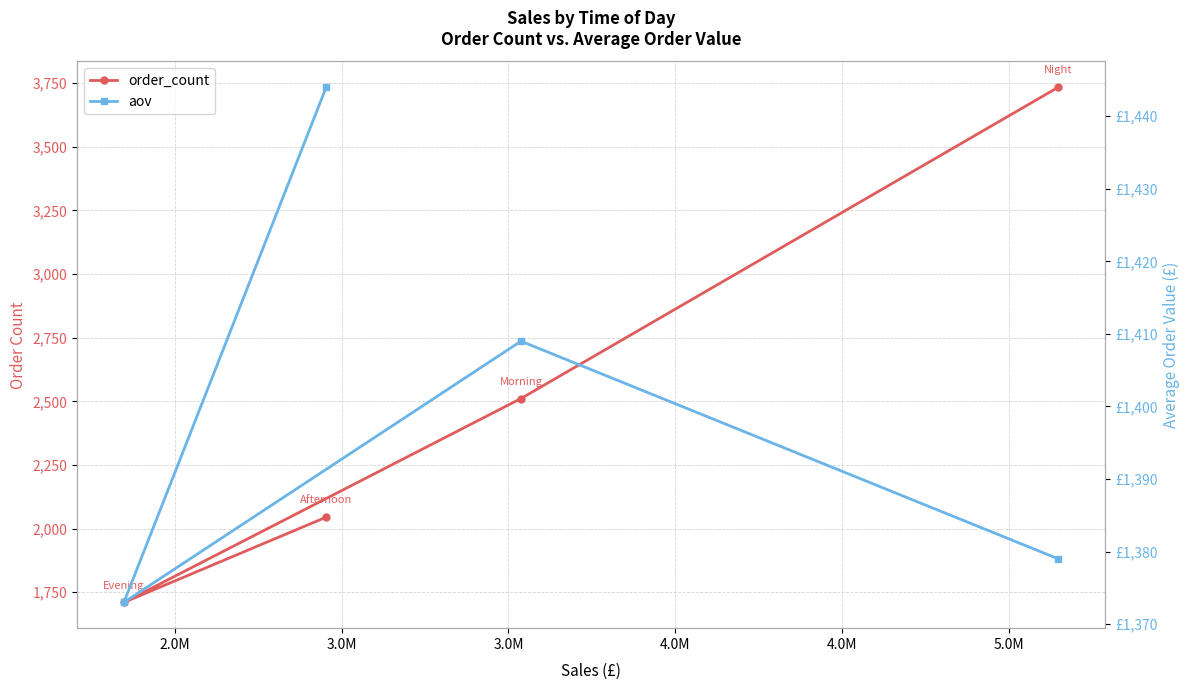

The value of aov at 3.0M is 2221. True or false?

False